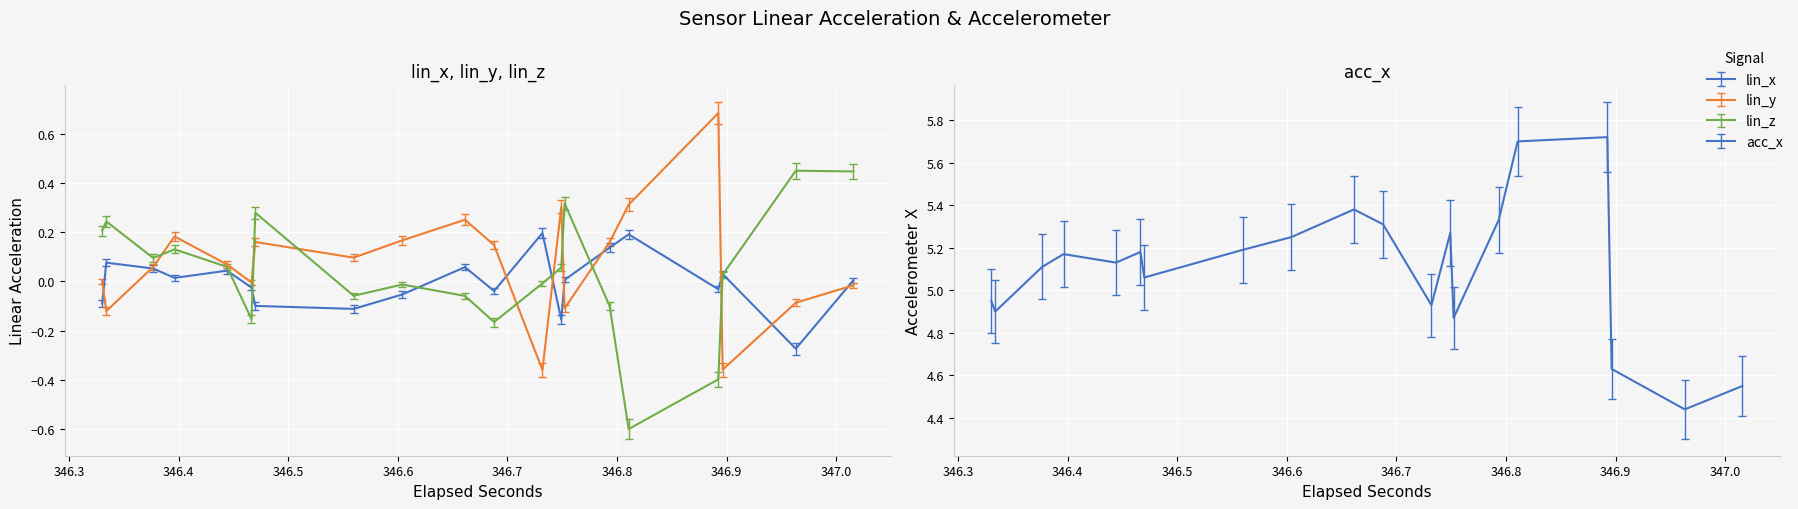

Between 18 and 32, which series saw the biggest shift?

lin_y